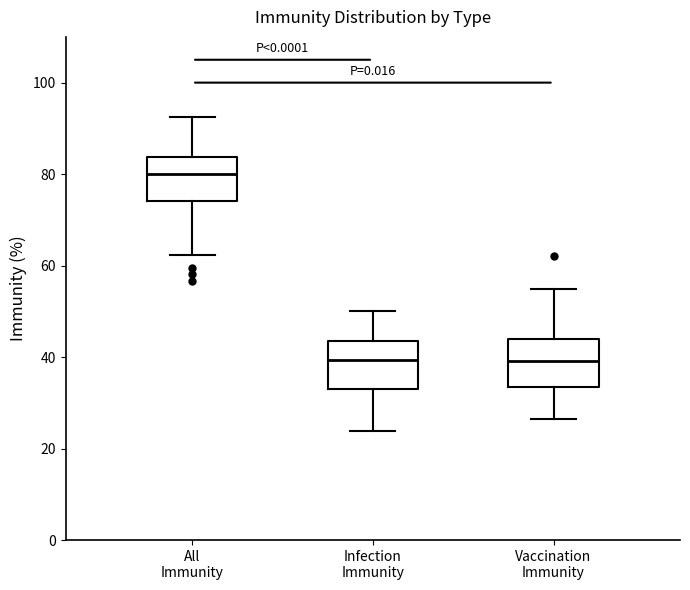

Reading left to right, read every box against the y-axis: the position of its median line, the range the box covers, and the ends of its whiskers. The values are not printed on the chart, so give them approximately, as read against the axis.

All Immunity: median 80, box 74 to 84, whiskers 62 to 92
Infection Immunity: median 40, box 34 to 44, whiskers 24 to 50
Vaccination Immunity: median 40, box 34 to 44, whiskers 26 to 54